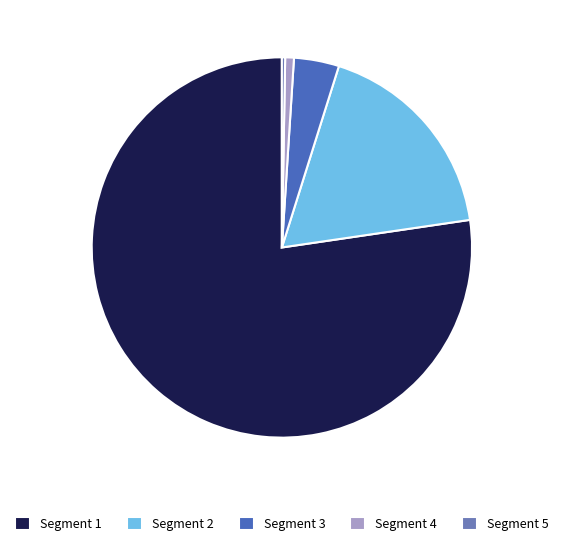

Which slice is the largest?

Segment 1